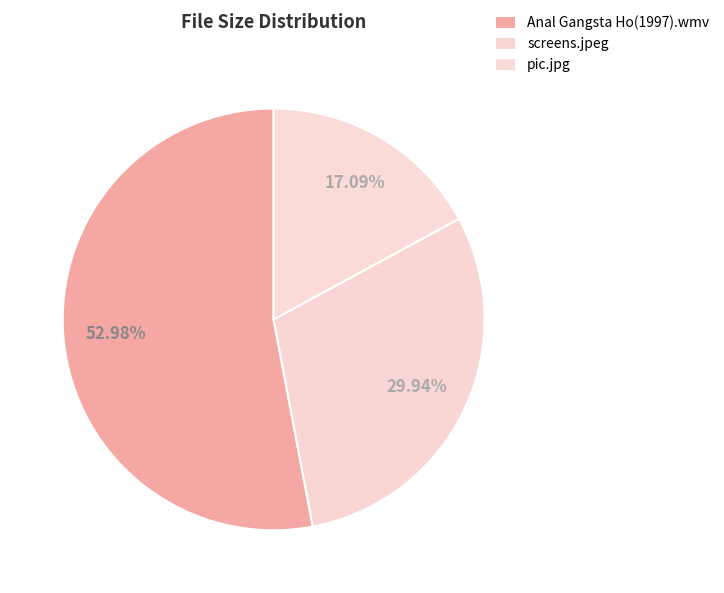

What portion of the pie excludes Anal Gangsta Ho(1997).wmv?

47.0%